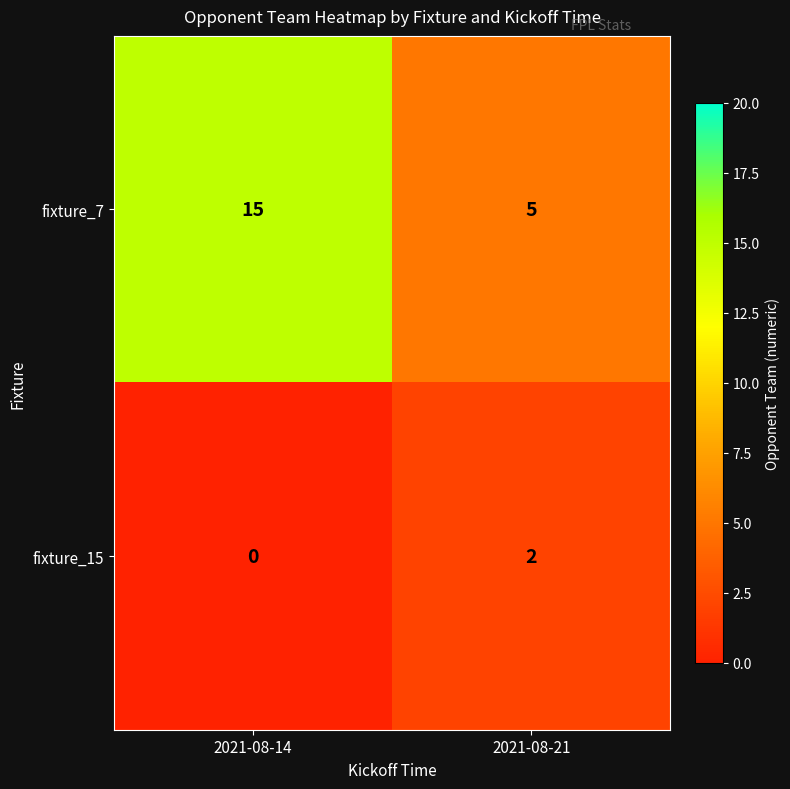

Is the value of fixture_7 at 2021-08-14 greater than the value of fixture_15 at 2021-08-21?

Yes